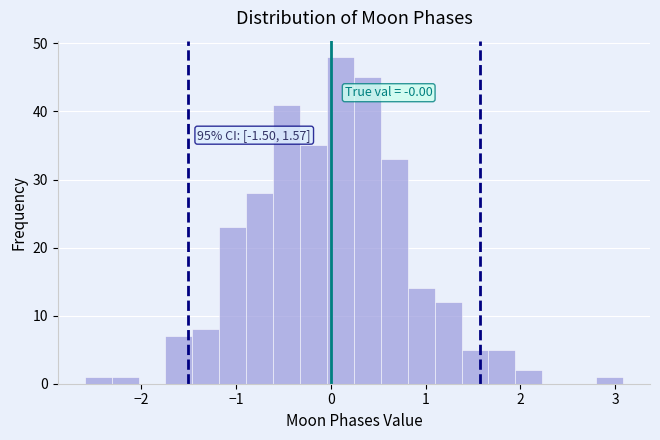

Read against the x-axis, roughly where is the centre of the tallest bar?

0.1